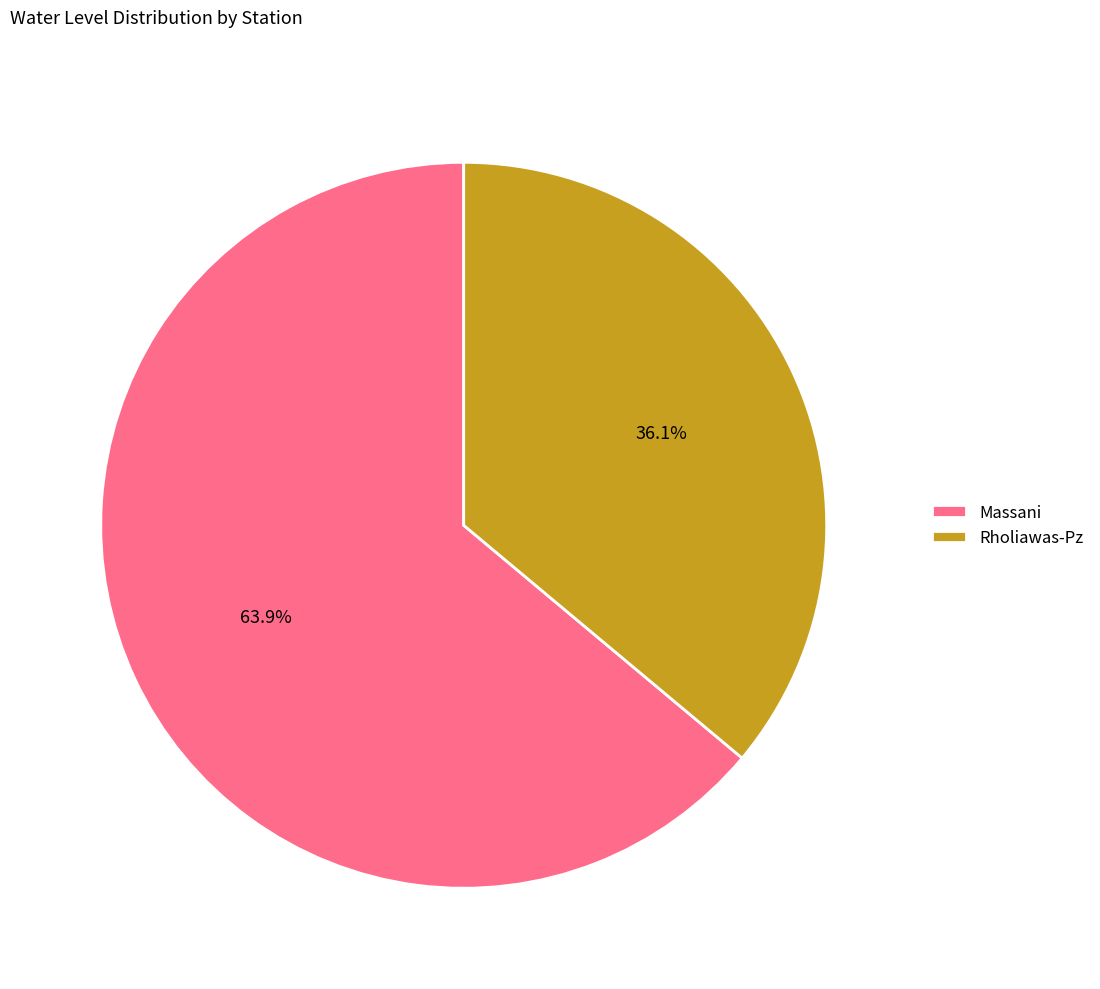

Rank the categories by value from highest to lowest.

Massani, Rholiawas-Pz